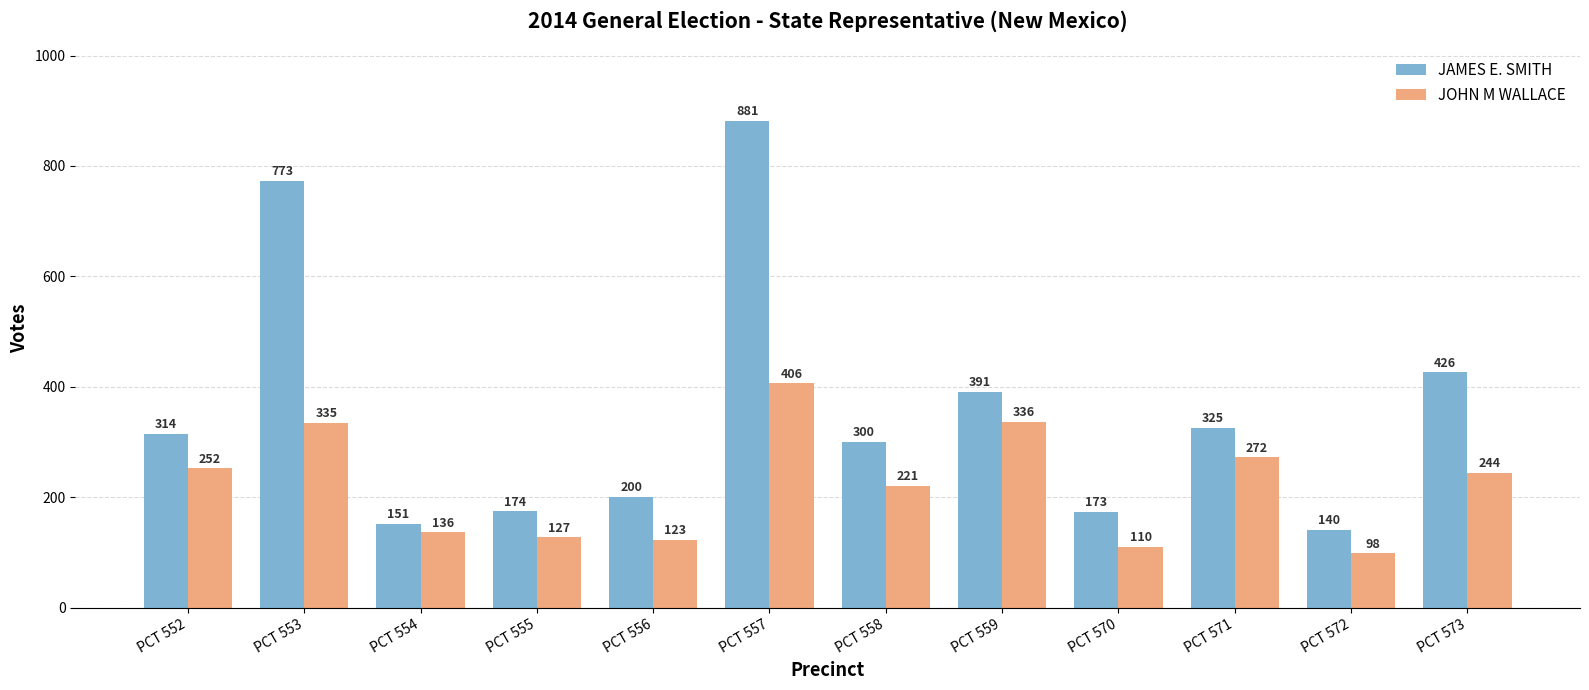

Are the bars grouped side by side (vs. stacked)?

Yes